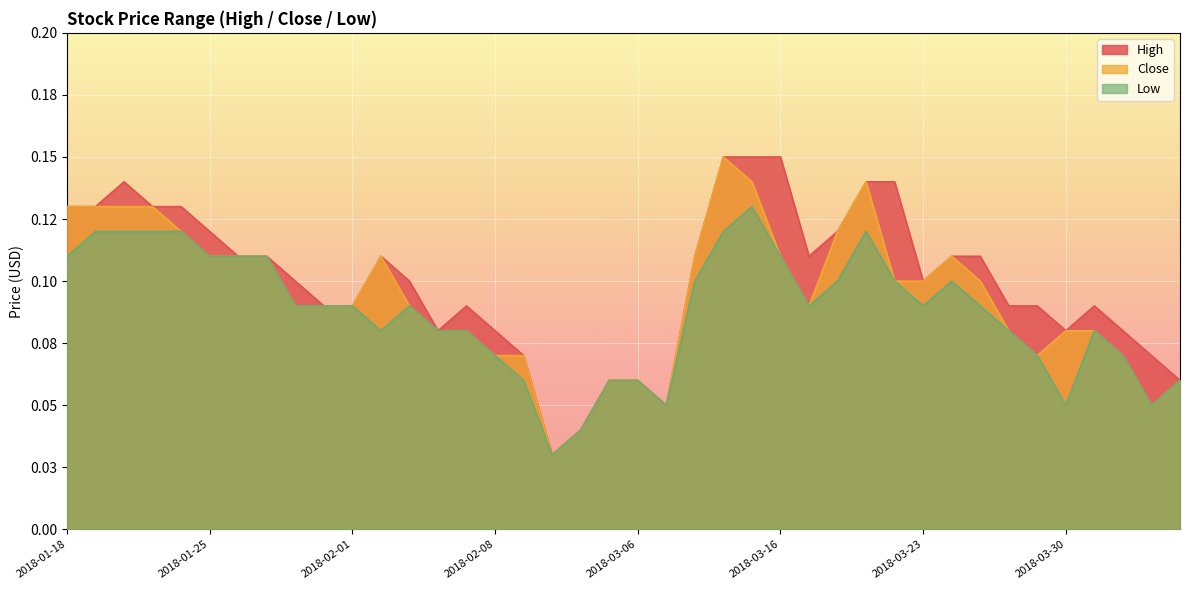

Reading left to right, list all the values displayed in this chart.

High: 0.1	0.1	0.1	0.1	0.1	0.1	0.1	0.1	0.1	0.1	0.1	0.1	0.1	0.1	0.1	0.1	0.1	0.0	0.0	0.1	0.1	0.1	0.1	0.1	0.1	0.1	0.1	0.1	0.1	0.1	0.1	0.1	0.1	0.1	0.1	0.1	0.1	0.1	0.1	0.1
Close: 0.1	0.1	0.1	0.1	0.1	0.1	0.1	0.1	0.1	0.1	0.1	0.1	0.1	0.1	0.1	0.1	0.1	0.0	0.0	0.1	0.1	0.1	0.1	0.1	0.1	0.1	0.1	0.1	0.1	0.1	0.1	0.1	0.1	0.1	0.1	0.1	0.1	0.1	0.1	0.1
Low: 0.1	0.1	0.1	0.1	0.1	0.1	0.1	0.1	0.1	0.1	0.1	0.1	0.1	0.1	0.1	0.1	0.1	0.0	0.0	0.1	0.1	0.1	0.1	0.1	0.1	0.1	0.1	0.1	0.1	0.1	0.1	0.1	0.1	0.1	0.1	0.1	0.1	0.1	0.1	0.1